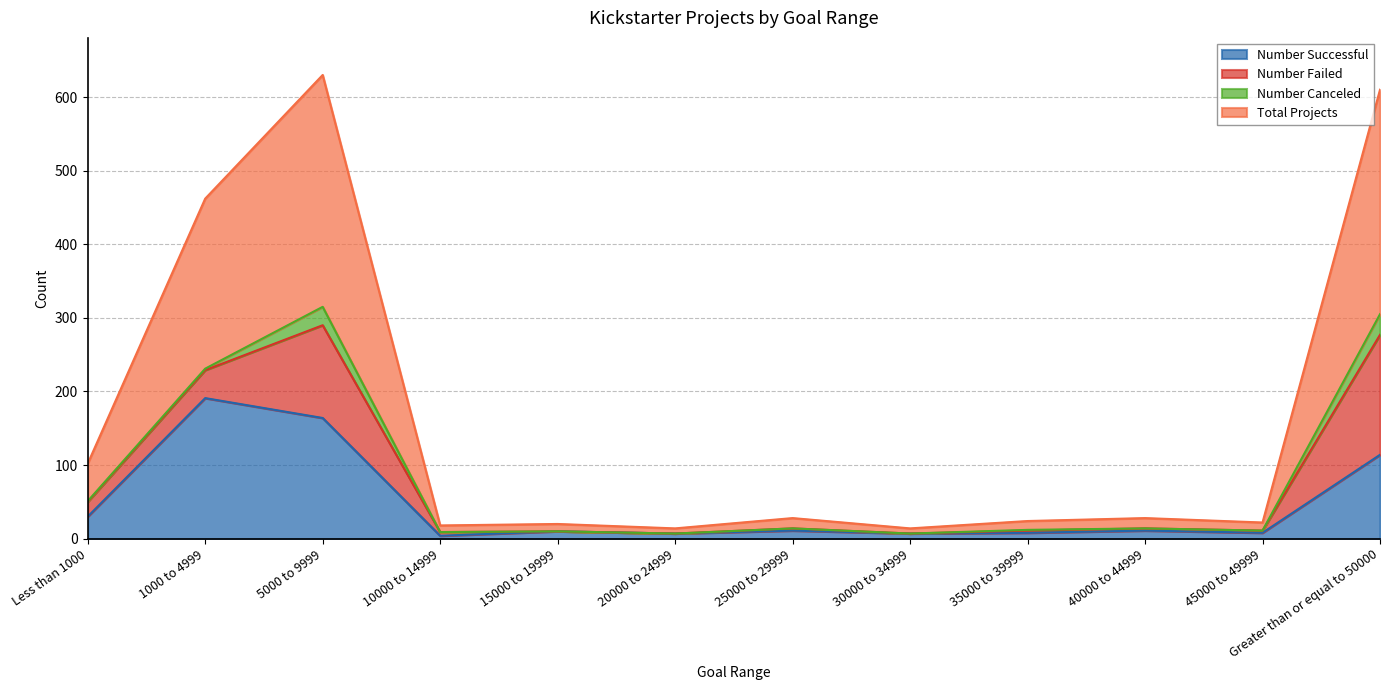

At which category is the sum across all series the highest?

5000 to 9999